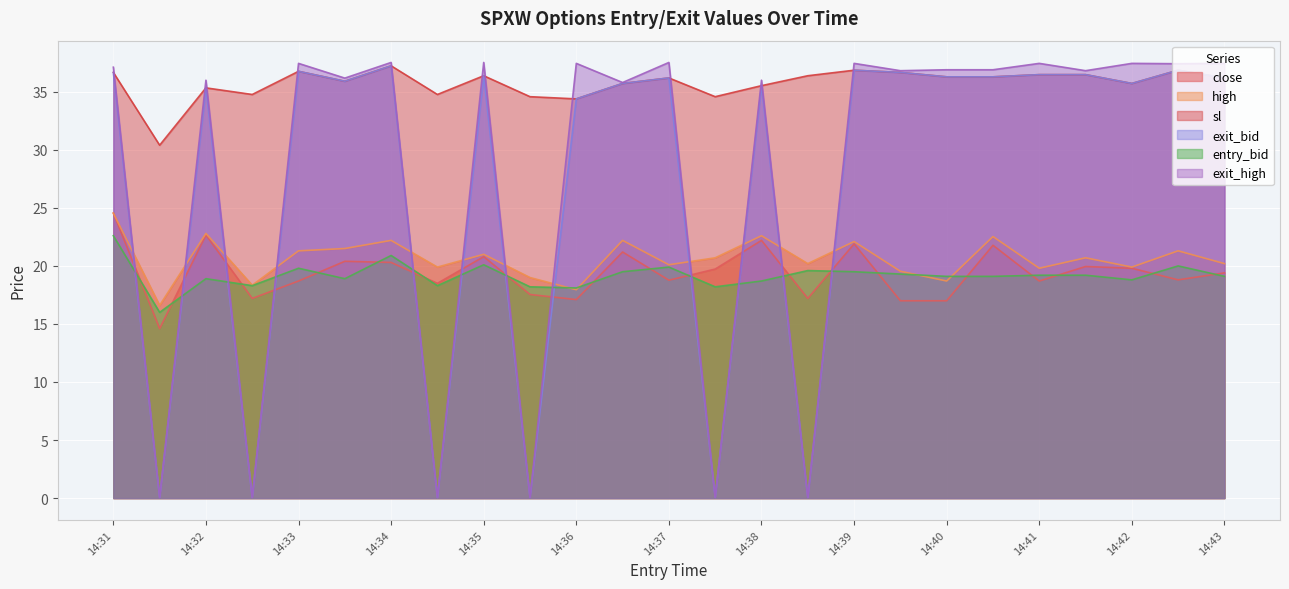

Reading right to left, list all the values displayed in this chart.

close: 19.4	18.8	19.8	19.9	18.7	21.8	17.0	17.0	21.9	17.2	22.2	19.7	18.8	21.2	17.1	17.5	20.8	18.5	20.3	20.4	18.7	17.2	22.7	14.6	24.6
high: 20.2	21.3	19.9	20.7	19.8	22.5	18.7	19.5	22.1	20.2	22.6	20.7	20.1	22.2	17.9	19.0	21.0	19.9	22.2	21.5	21.3	18.3	22.8	16.6	24.6
sl: 36.2	36.9	35.7	36.5	36.5	36.3	36.3	36.7	36.9	36.4	35.5	34.6	36.2	35.7	34.4	34.6	36.4	34.8	37.2	35.9	36.8	34.8	35.3	30.4	36.7
exit_bid: 36.2	36.9	35.7	36.5	36.5	36.3	36.3	36.7	36.9	0.1	35.5	0.1	36.2	35.7	34.4	0.1	36.4	0.1	37.2	35.9	36.8	0.1	35.3	0.1	36.7
entry_bid: 19.1	20.0	18.8	19.2	19.2	19.1	19.1	19.3	19.5	19.6	18.7	18.2	19.9	19.5	18.1	18.2	20.1	18.3	20.9	18.9	19.8	18.3	18.9	16.0	22.6
exit_high: 37.5	37.4	37.5	36.8	37.5	36.9	36.9	36.8	37.5	0.1	36.0	0.1	37.5	35.8	37.5	0.1	37.5	0.1	37.5	36.2	37.5	0.1	36.0	0.1	37.1